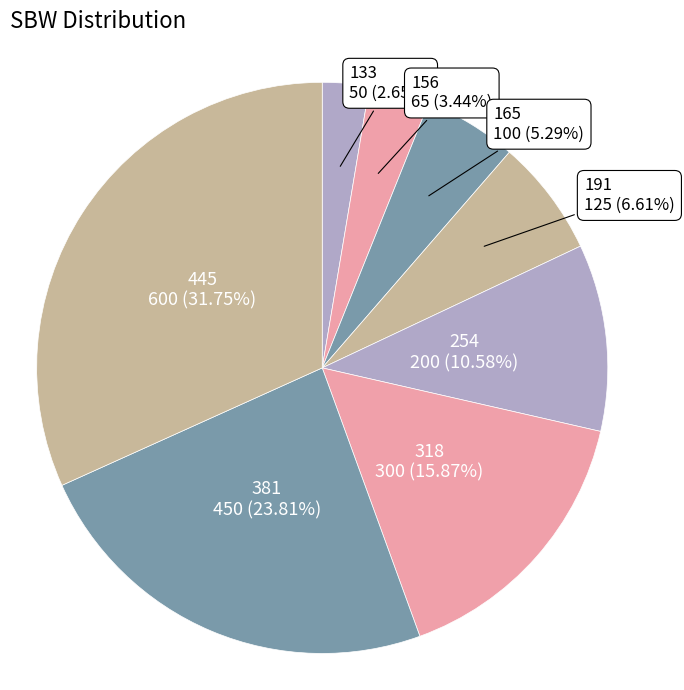

How many slices are in this pie chart?

8